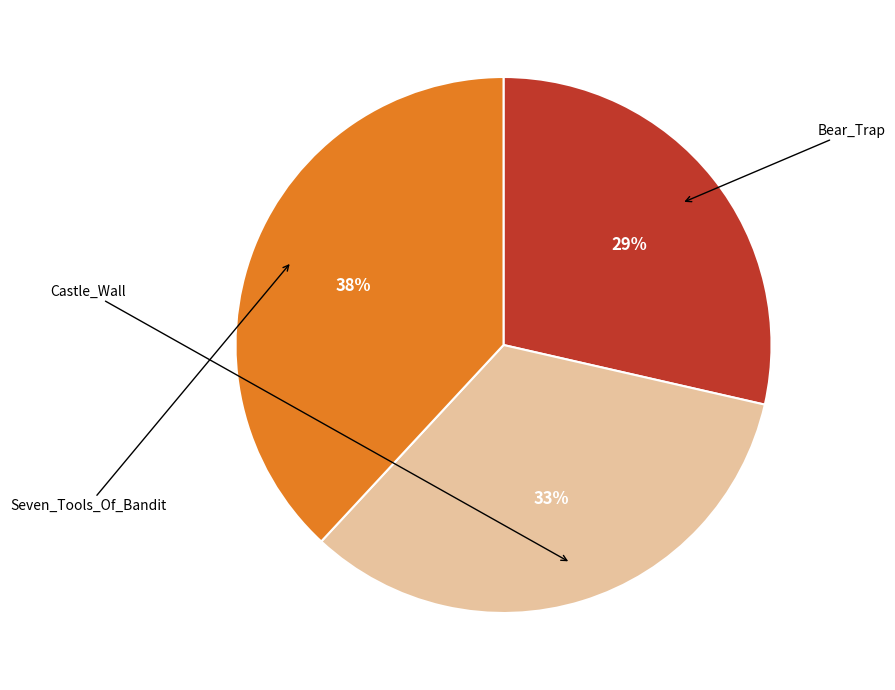

Is there any slice that represents more than half of the pie?

No